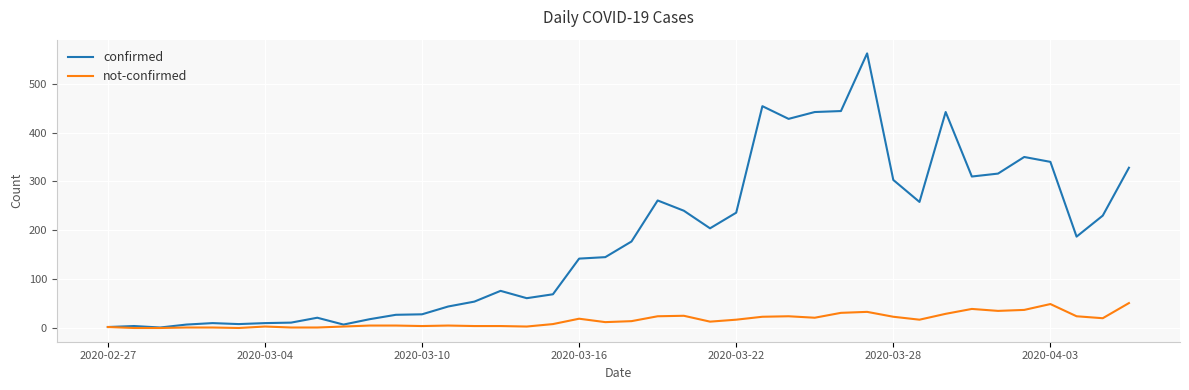

Is this an area chart (filled region under the line)?

No